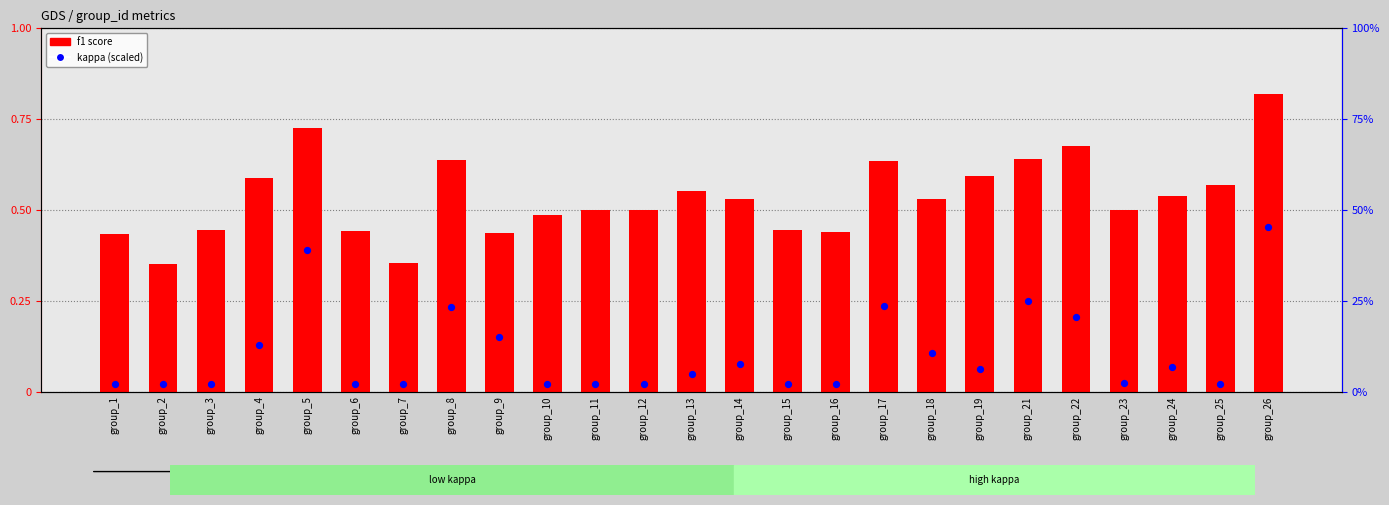

Which series contains the highest Y value?

f1